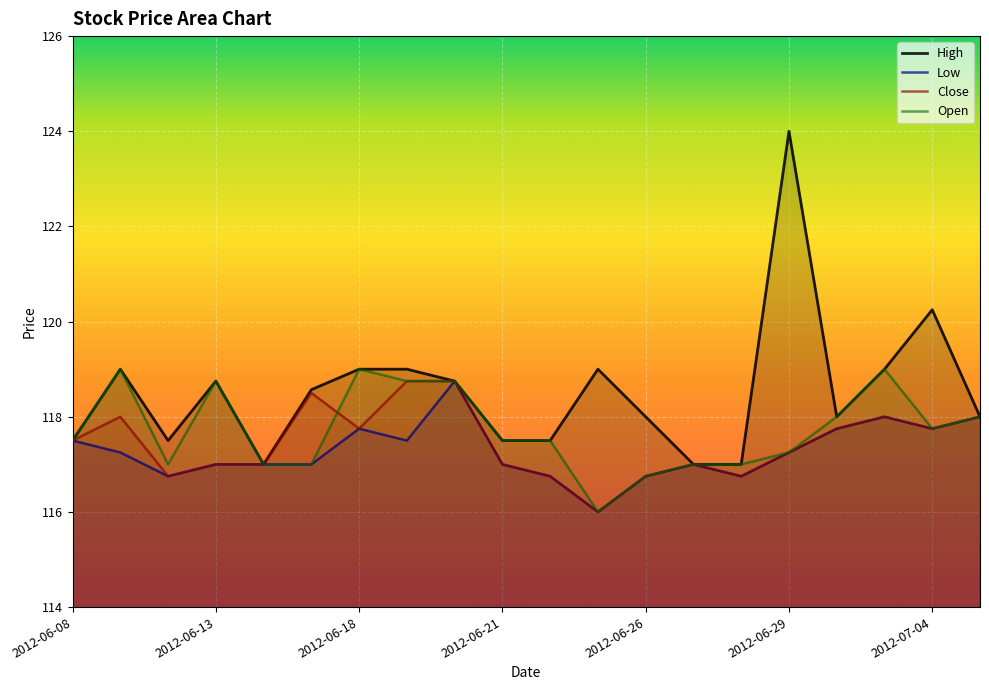

How many lines are shown in the chart?

4